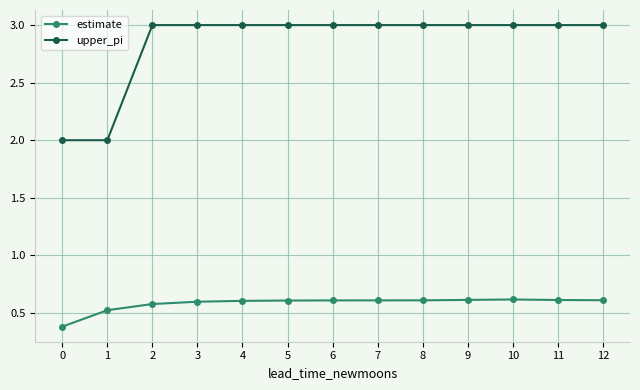

What is the difference between the second highest and minimum values in the estimate series?

0.2